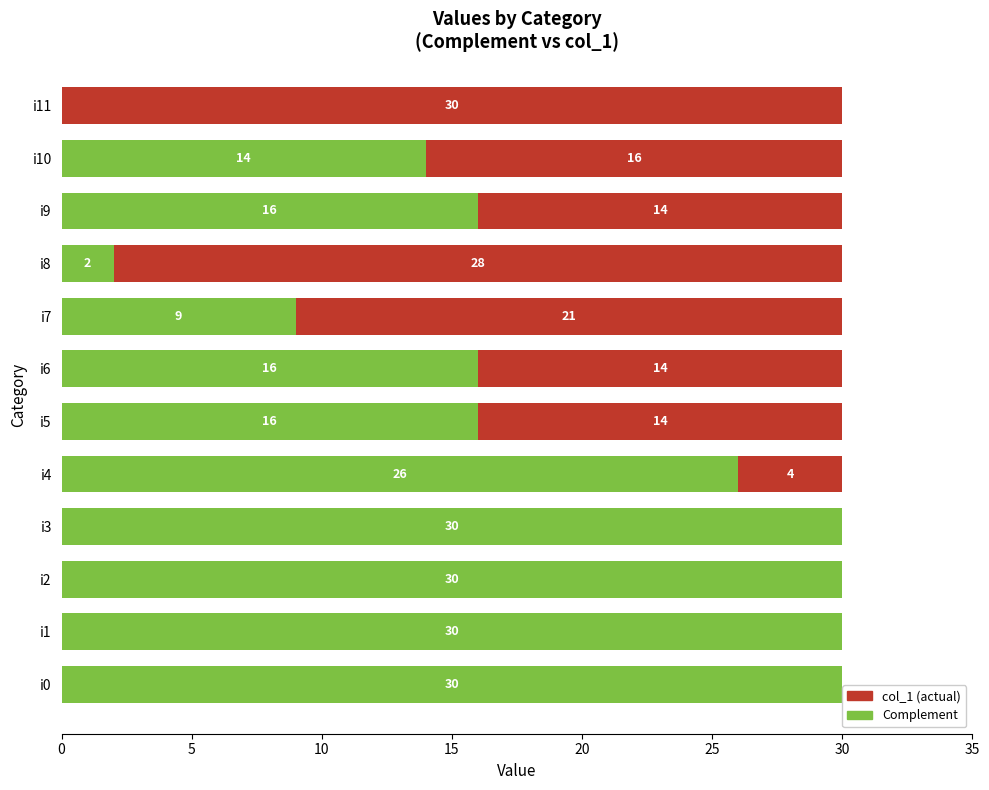

How many distinct data groups are displayed?

2